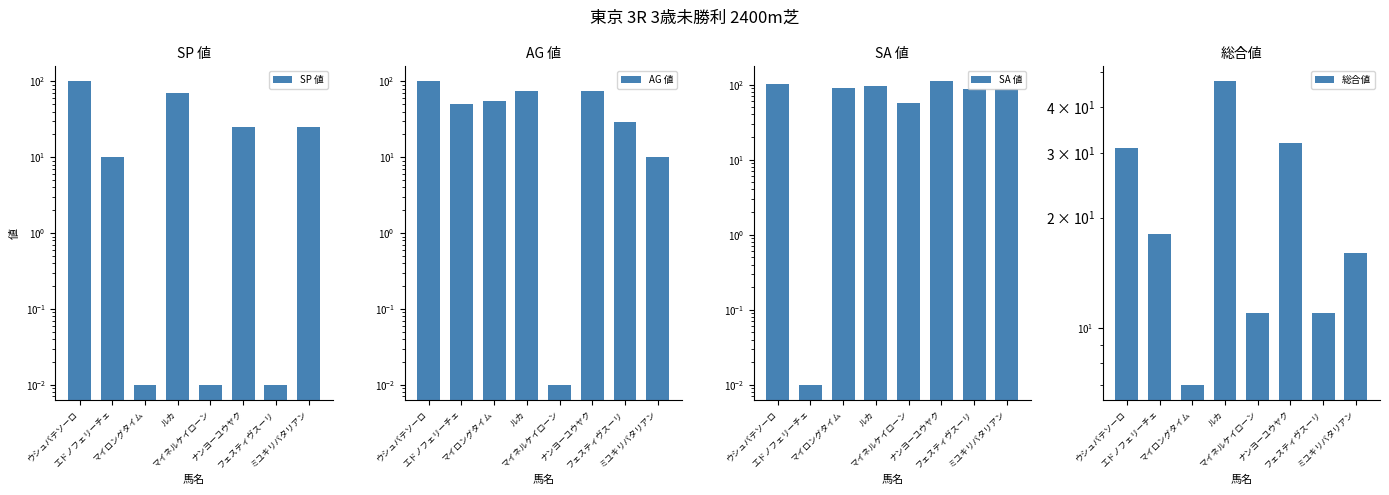

What are all the series names shown in the legend?

SP 値, AG 値, SA 値, 総合値